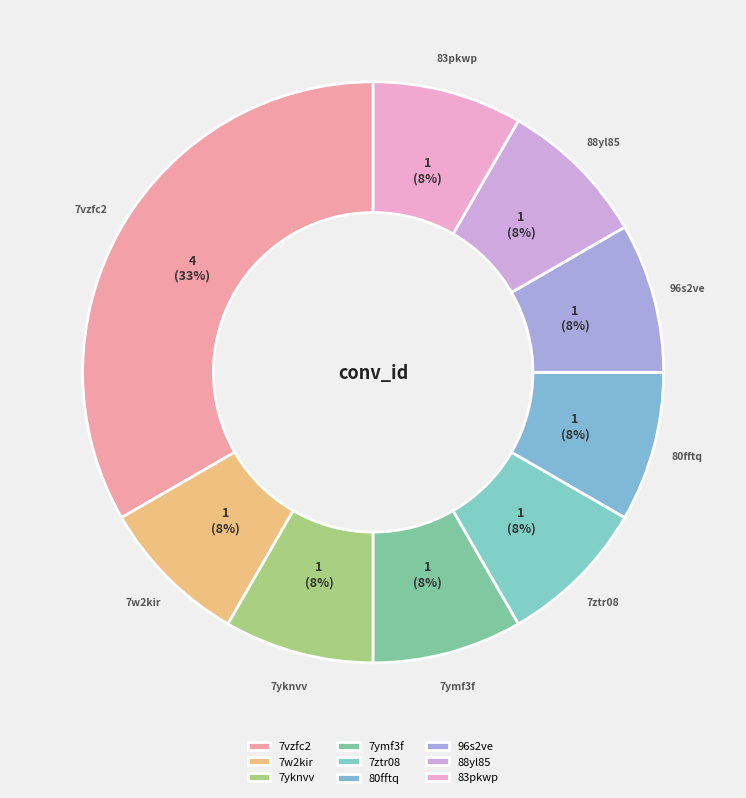

To the nearest percent, what is the average slice percentage?

11%